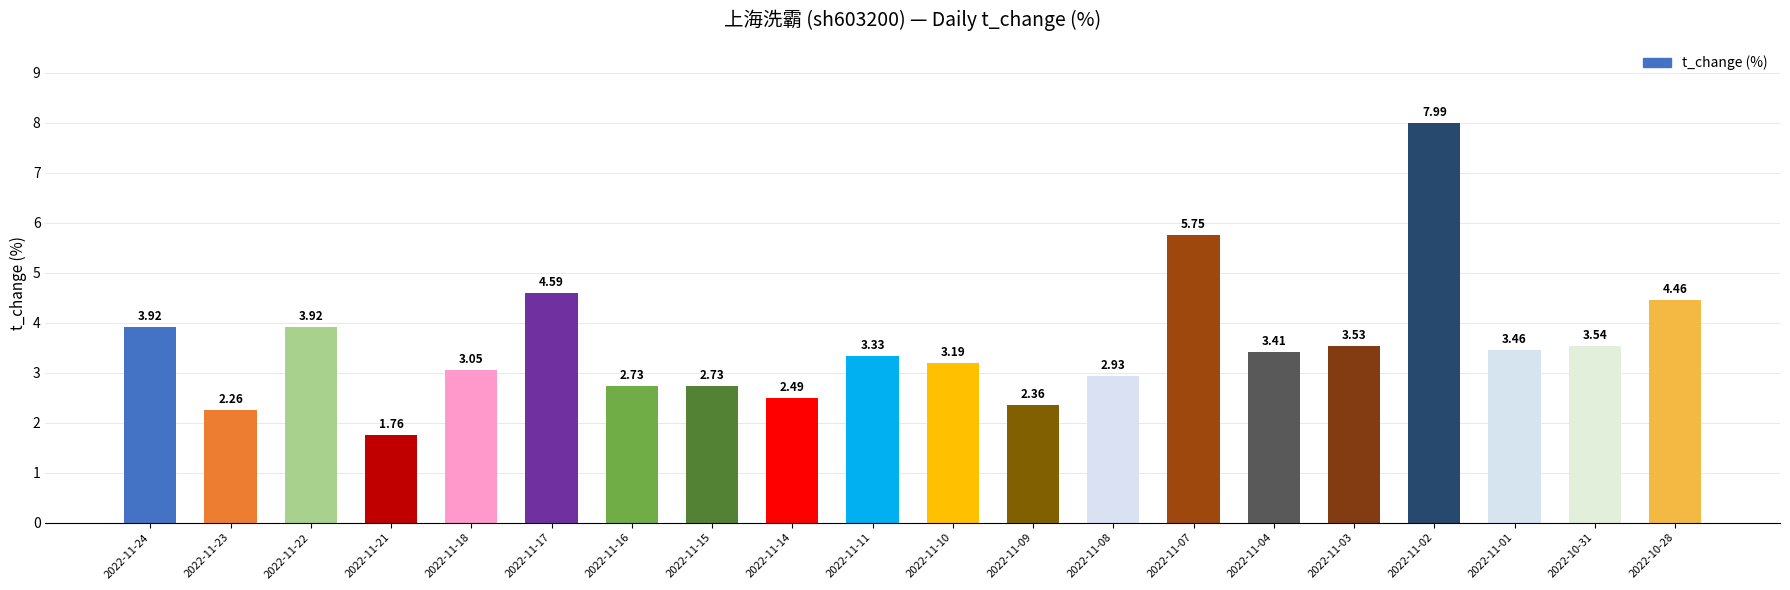

What is the sum of all values?

71.4